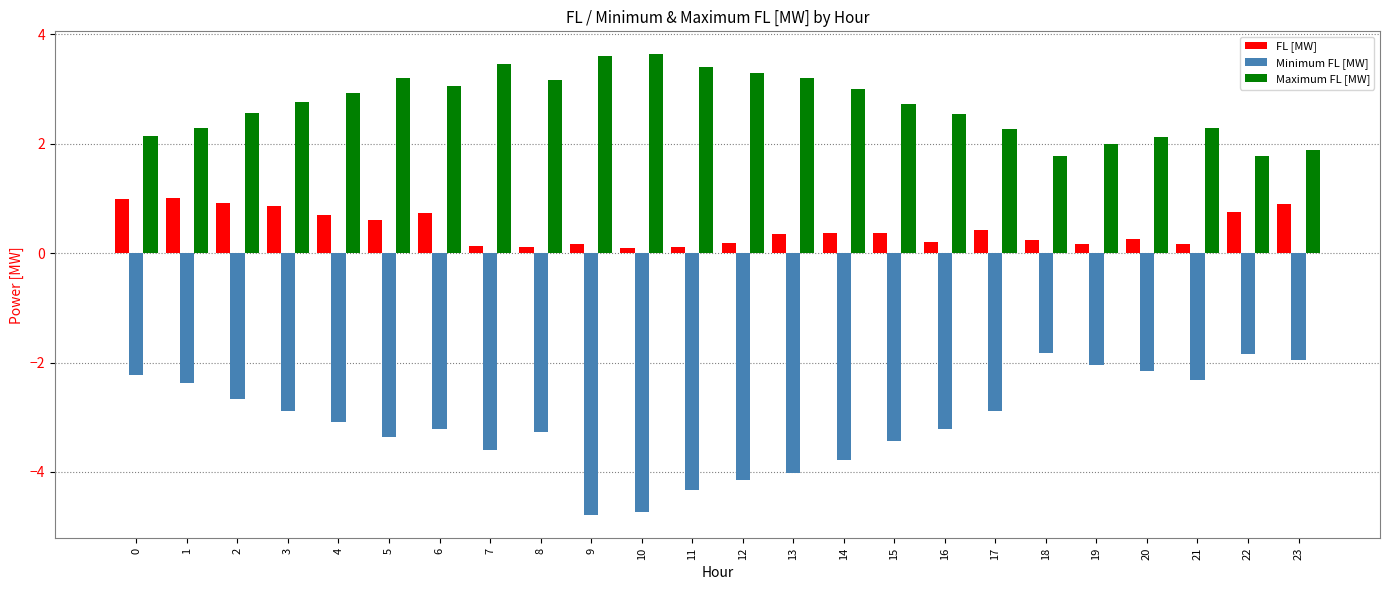

What is the difference between the second highest and second lowest values in the FL [MW] series?

0.9